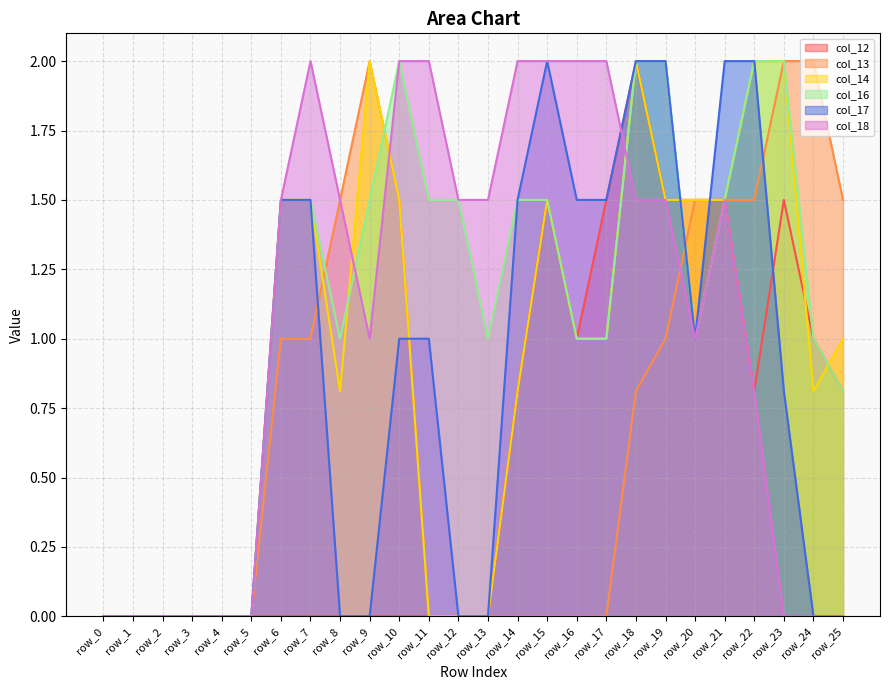

The value of col_14 at row_16 is 0.4. True or false?

False